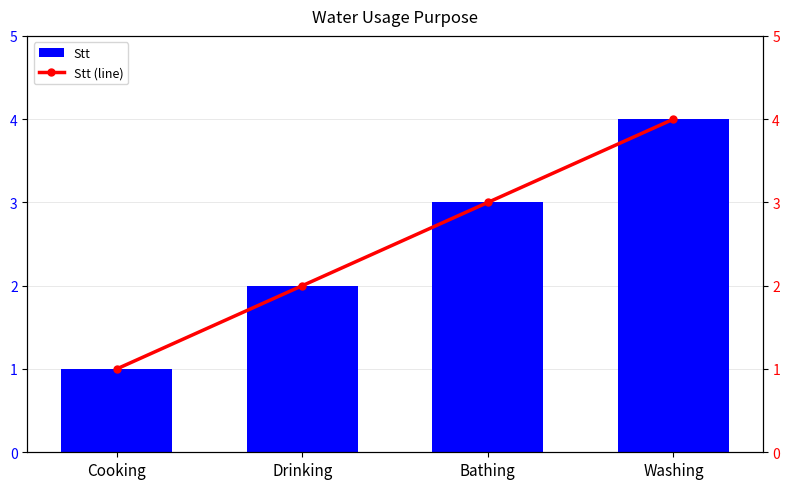

At Washing, list the series in order from largest to smallest.

Stt, Stt (line)